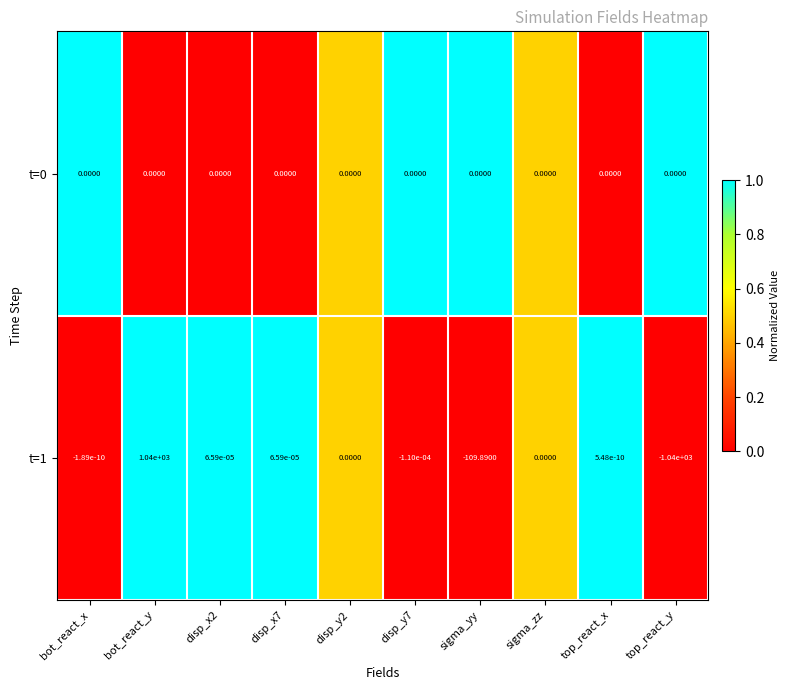

At which category is the sum across all series the highest?

bot_react_y